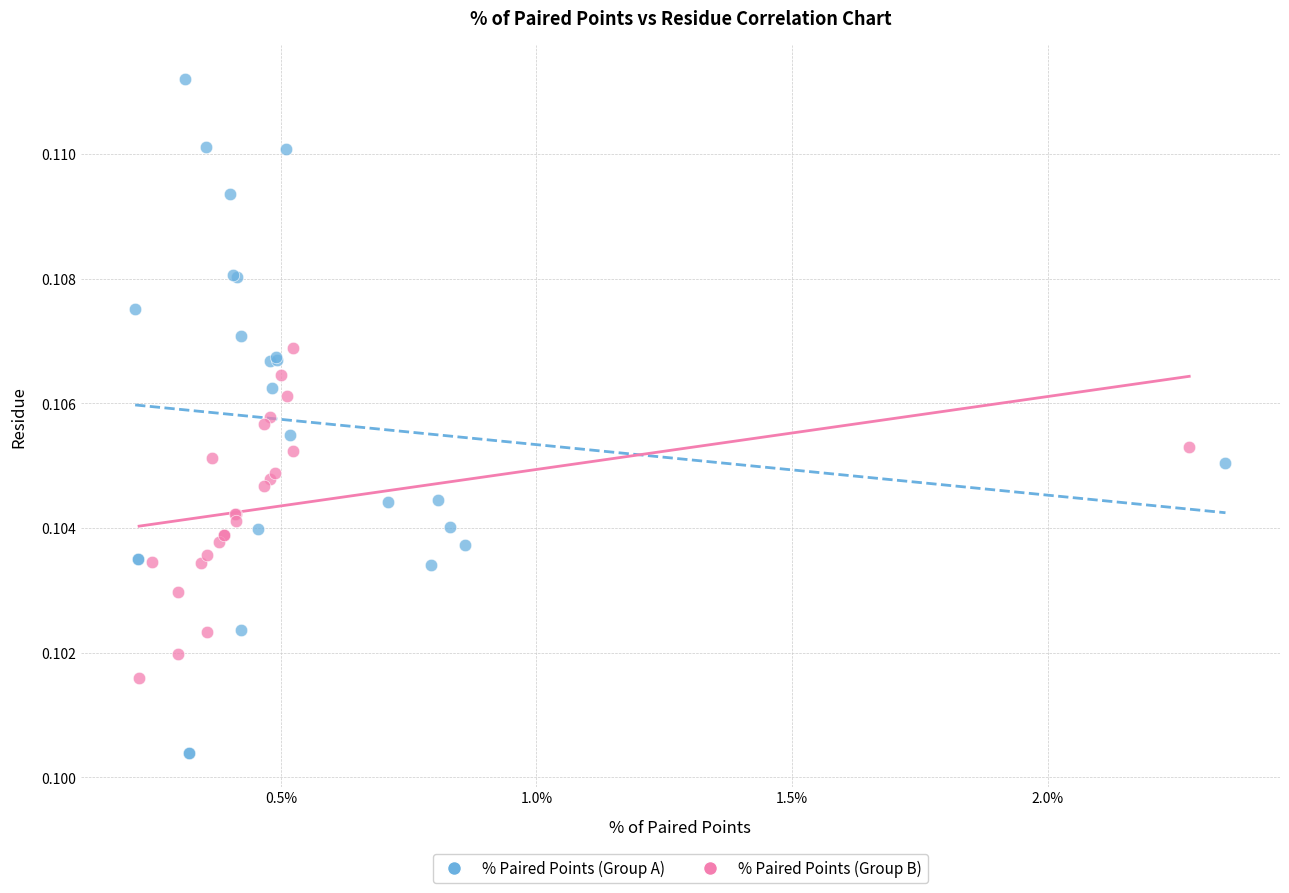

Which series reaches the minimum Y coordinate?

% Paired Points (Group A)